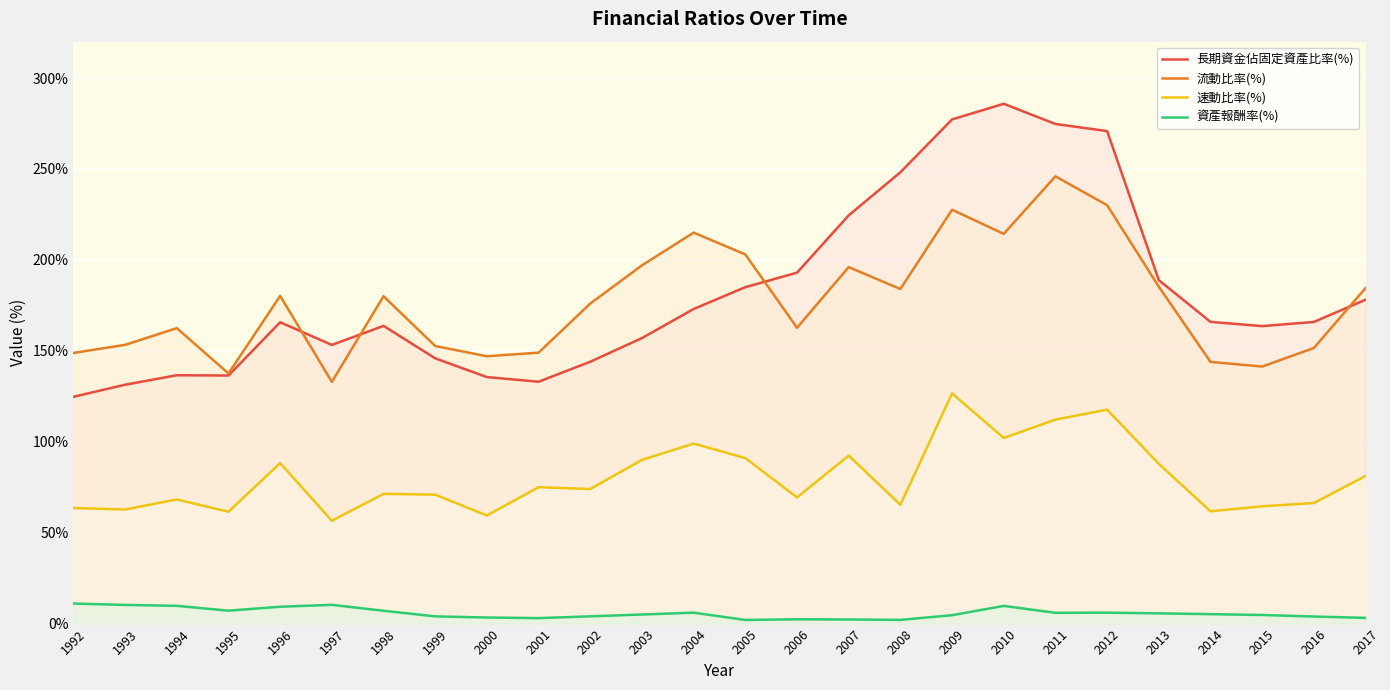

What is the sum of the 速動比率(%) values at 1994 and 2009?

194.8